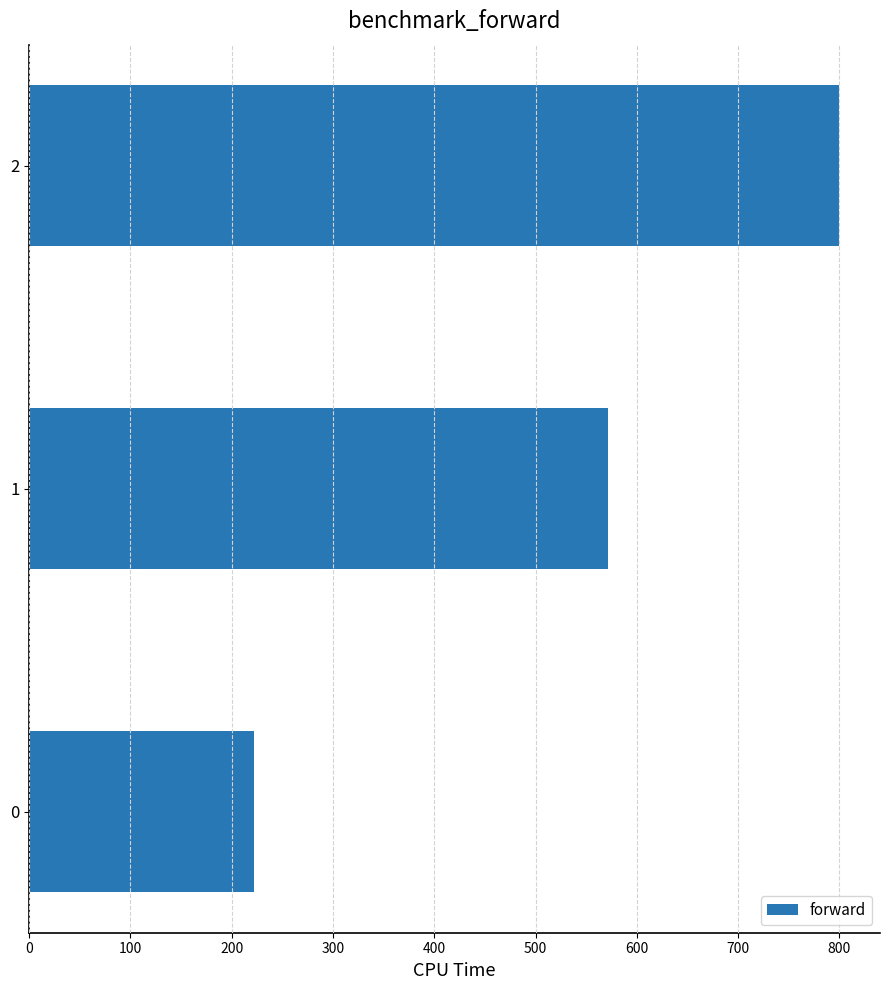

Does the chart contain any negative values?

No